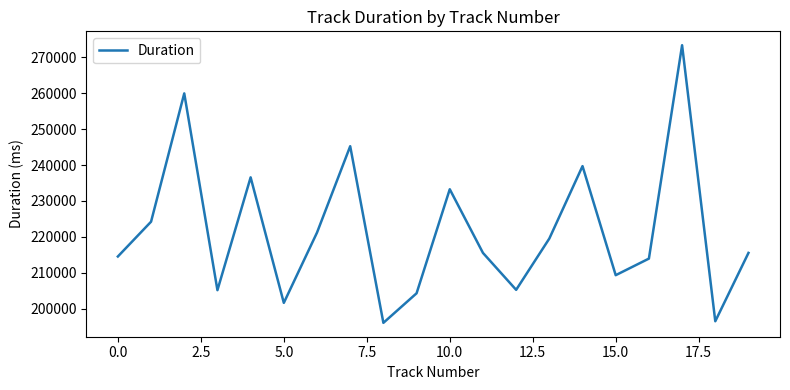

What is the minimum value shown in the chart?

196066